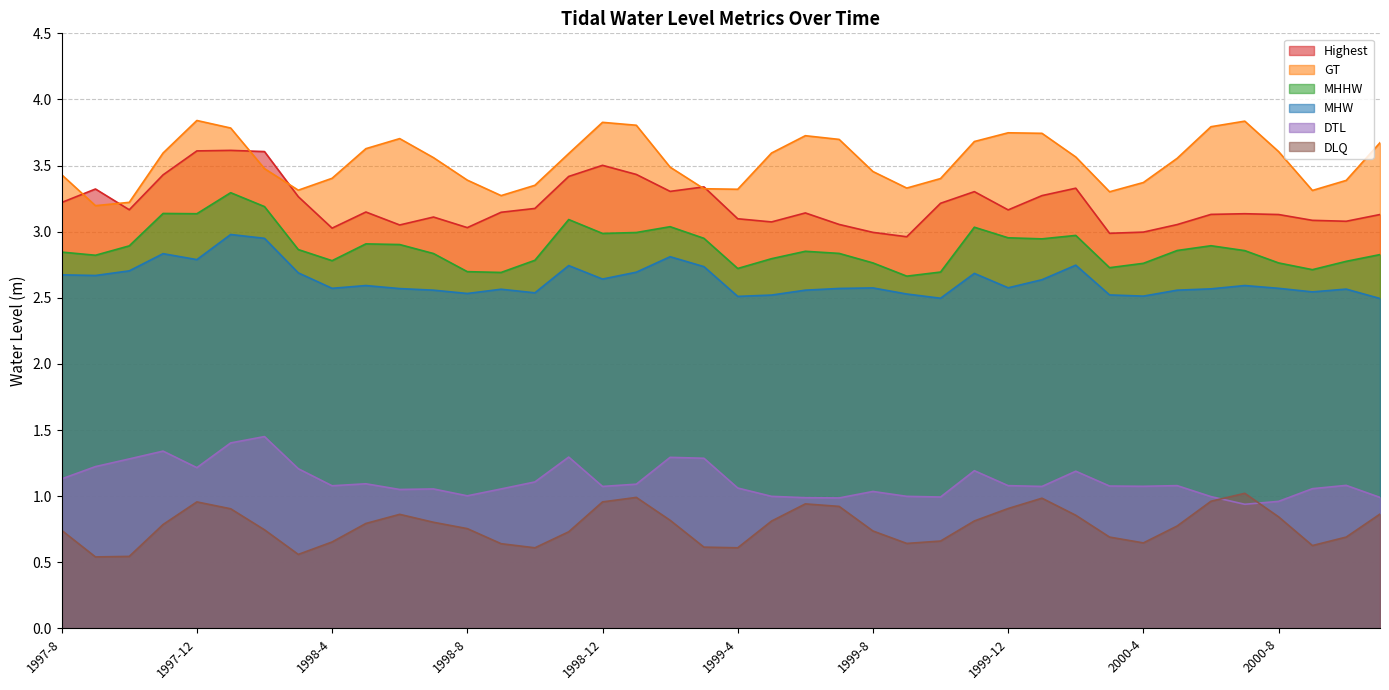

True or false: GT has a value of 3.8 at 1997-12.

True